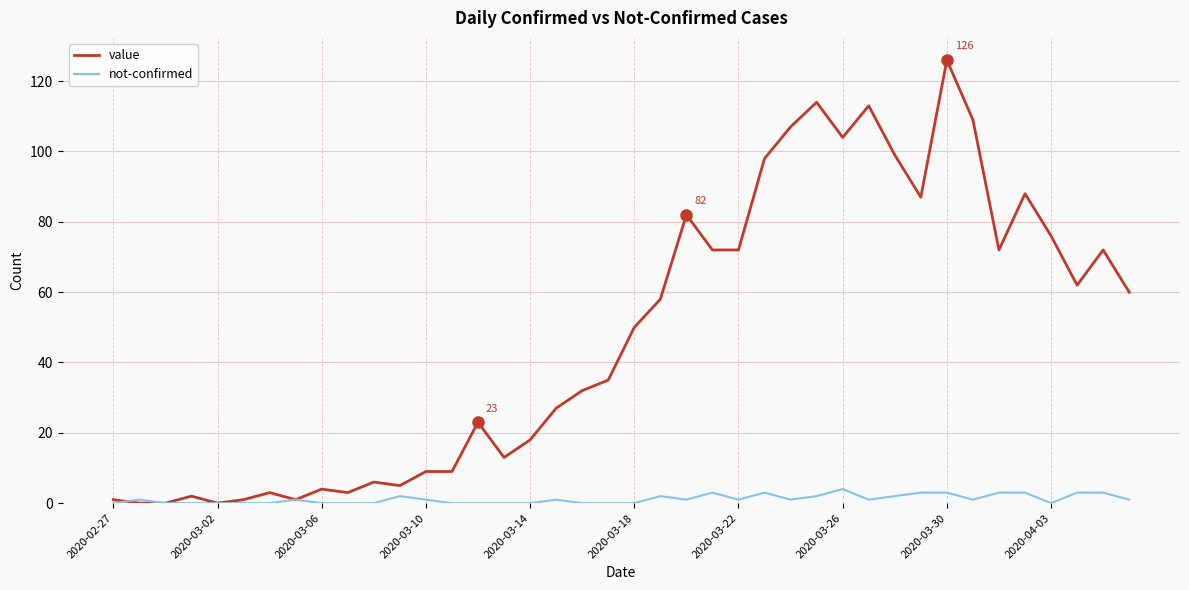

What is the greatest value displayed?

126